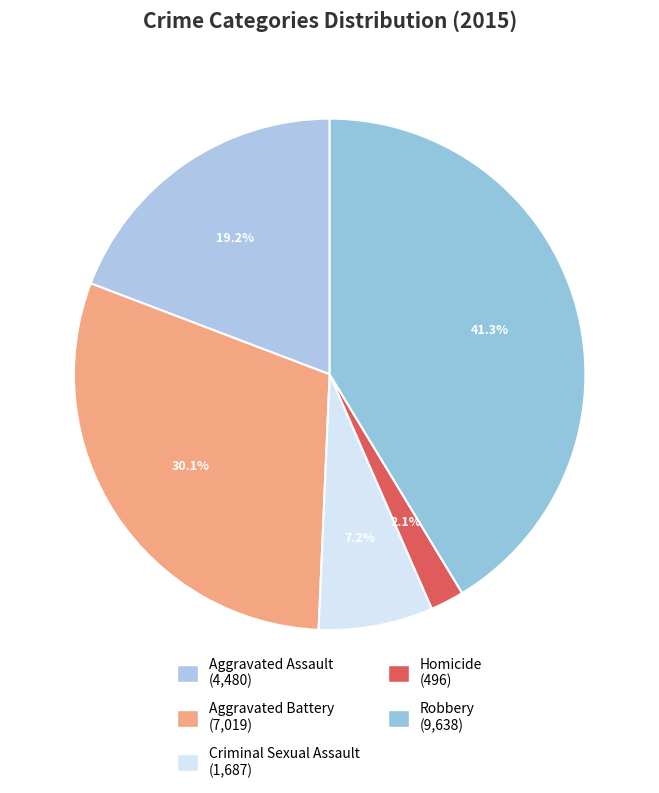

Approximately how many times larger is the value at Homicide compared to Aggravated Battery?

0.1